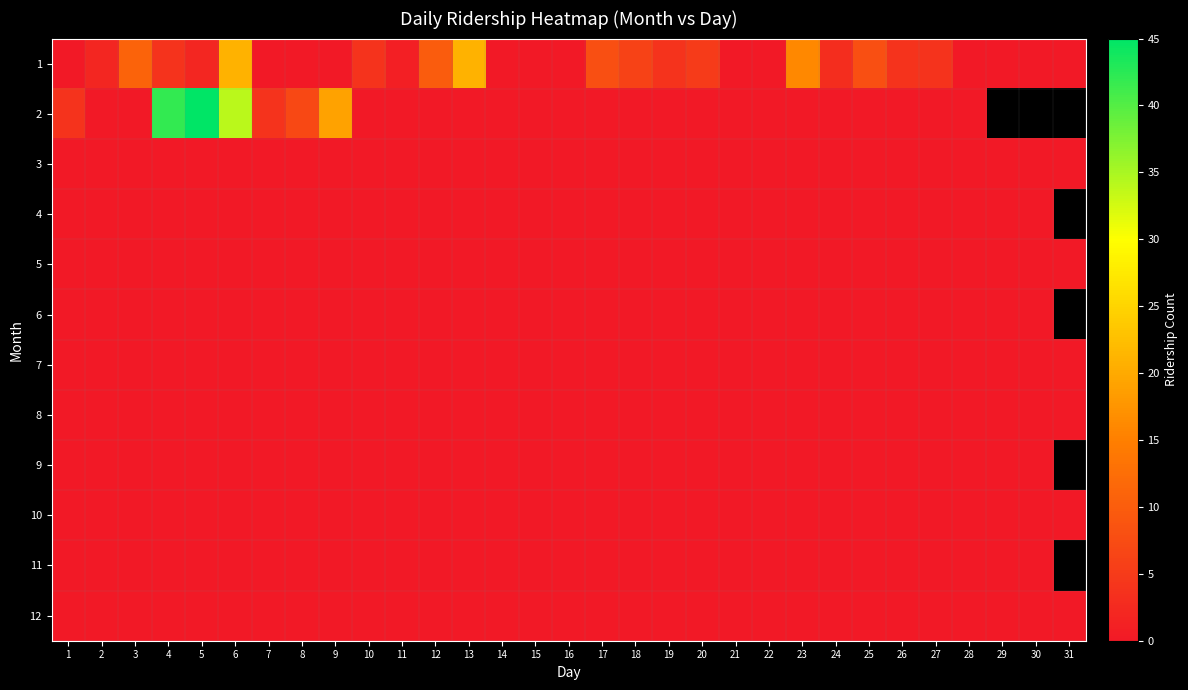

What is the difference between the second highest and second lowest values in the 1 series?

21.0